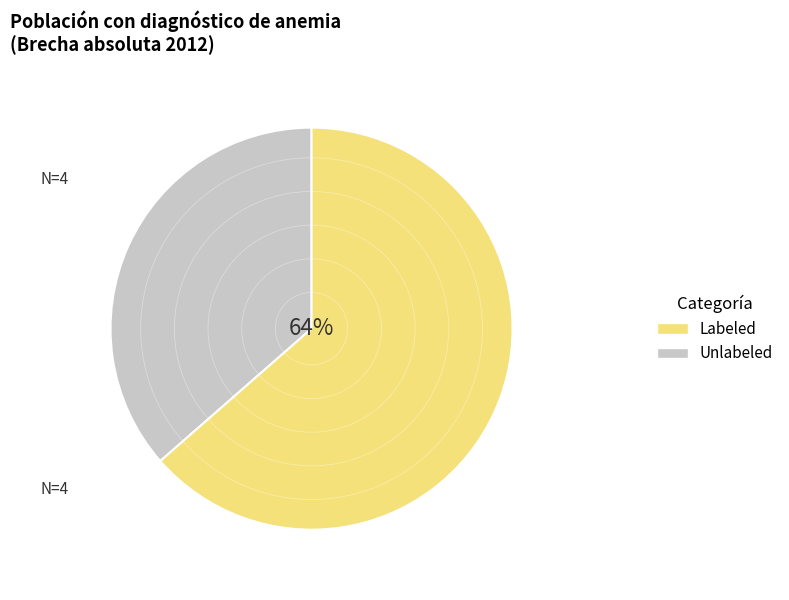

Does any single category account for the majority?

Yes